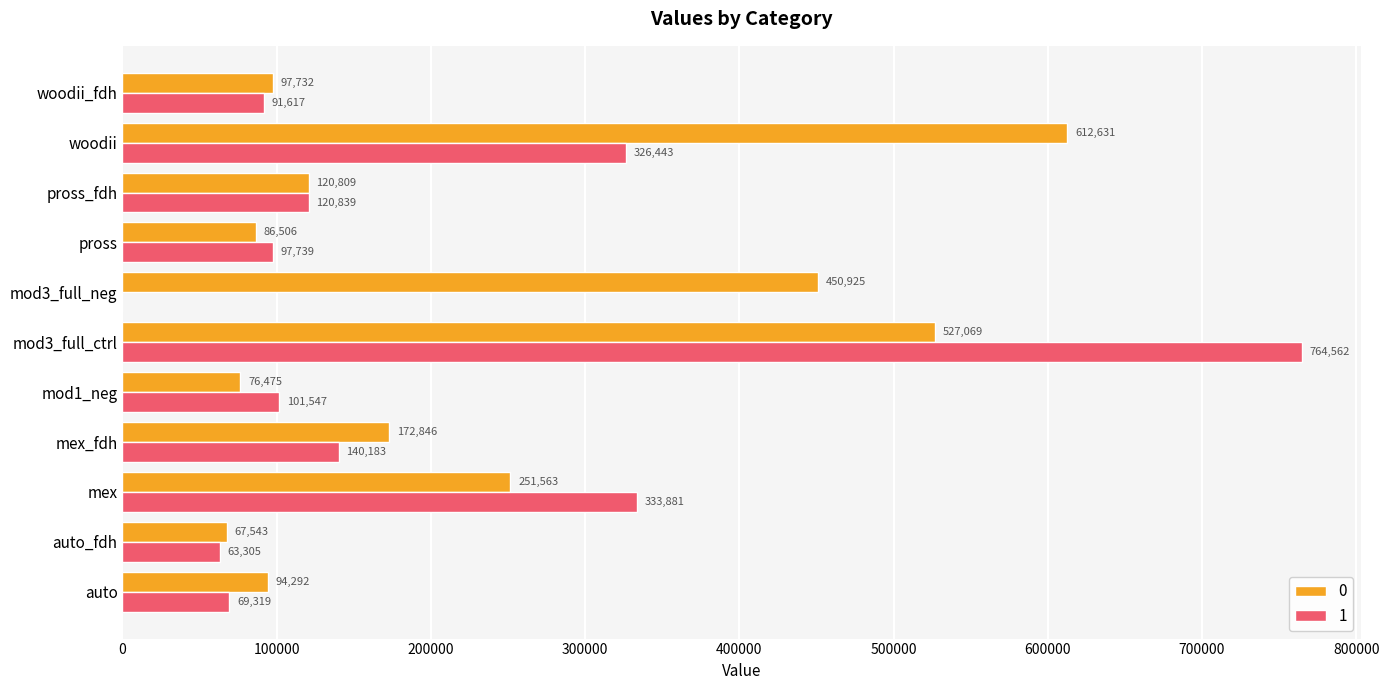

What is the highest value of the 1 series?

764561.7